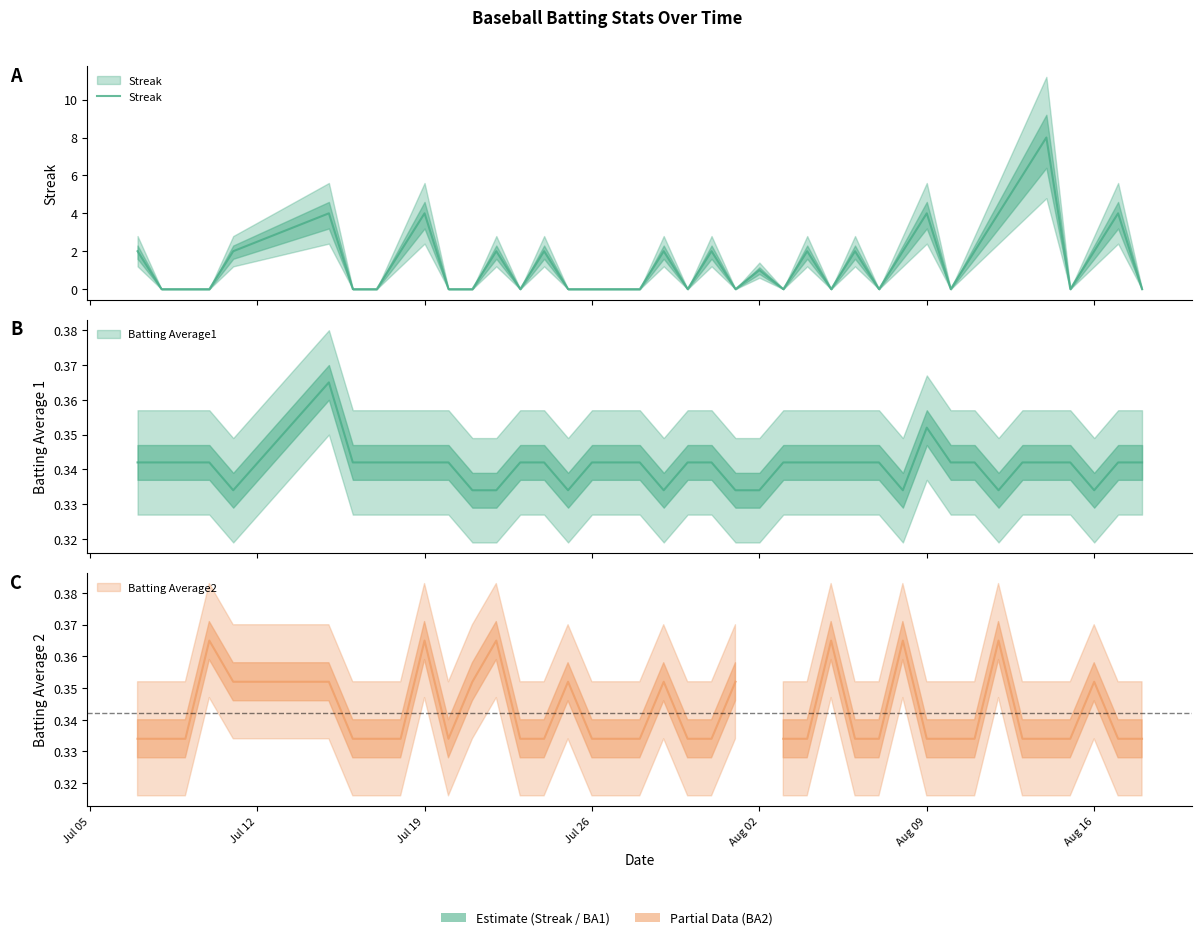

What is the greatest value displayed?

8